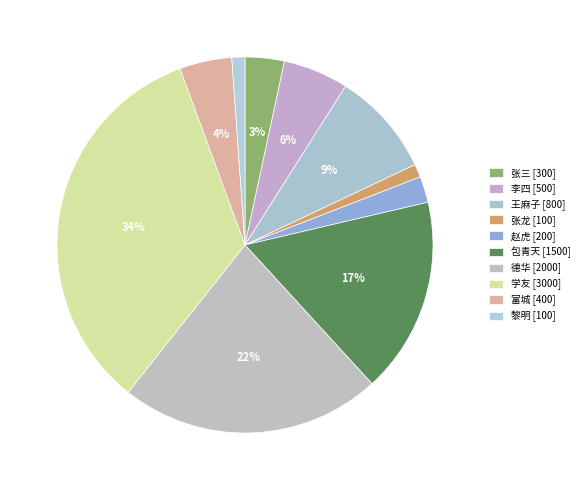

Count the number of slices in the pie.

10